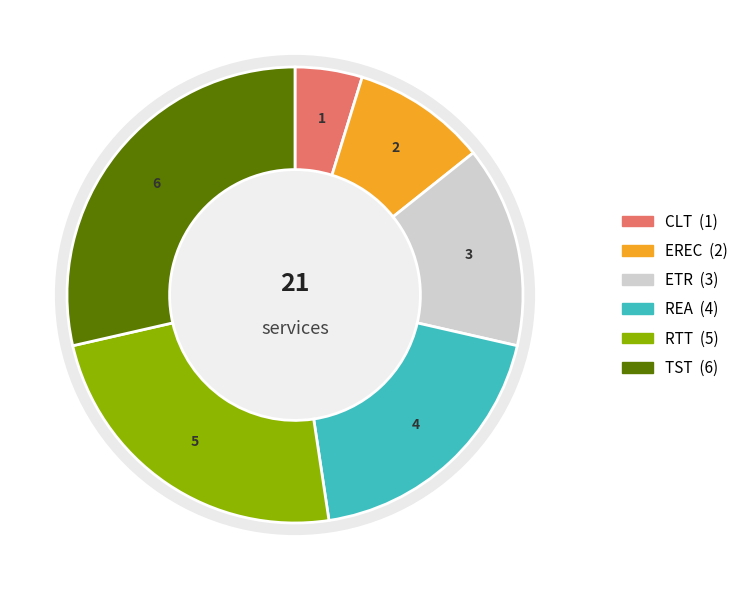

The EREC slice represents 10% of the pie. True or false?

True